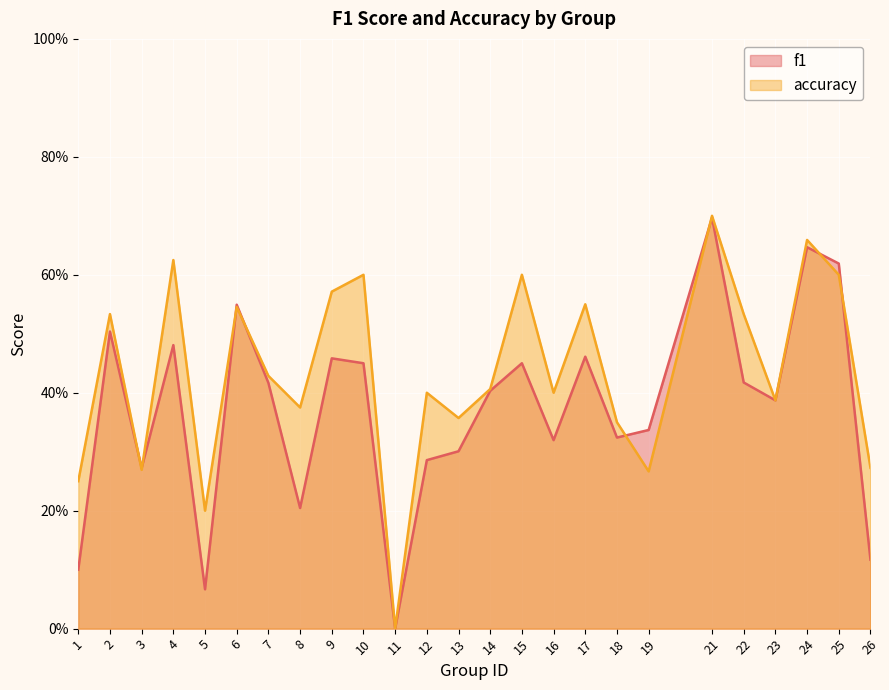

What is the sum of all accuracy values?

10.9